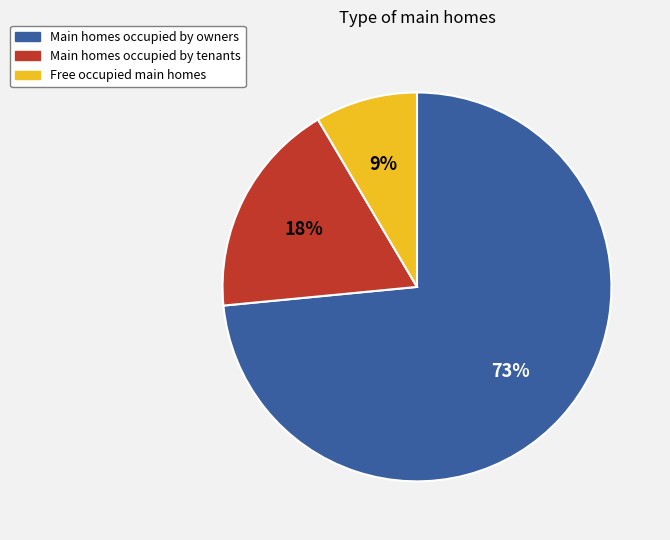

What percentage is the Main homes occupied by owners slice, to the nearest percent?

73%